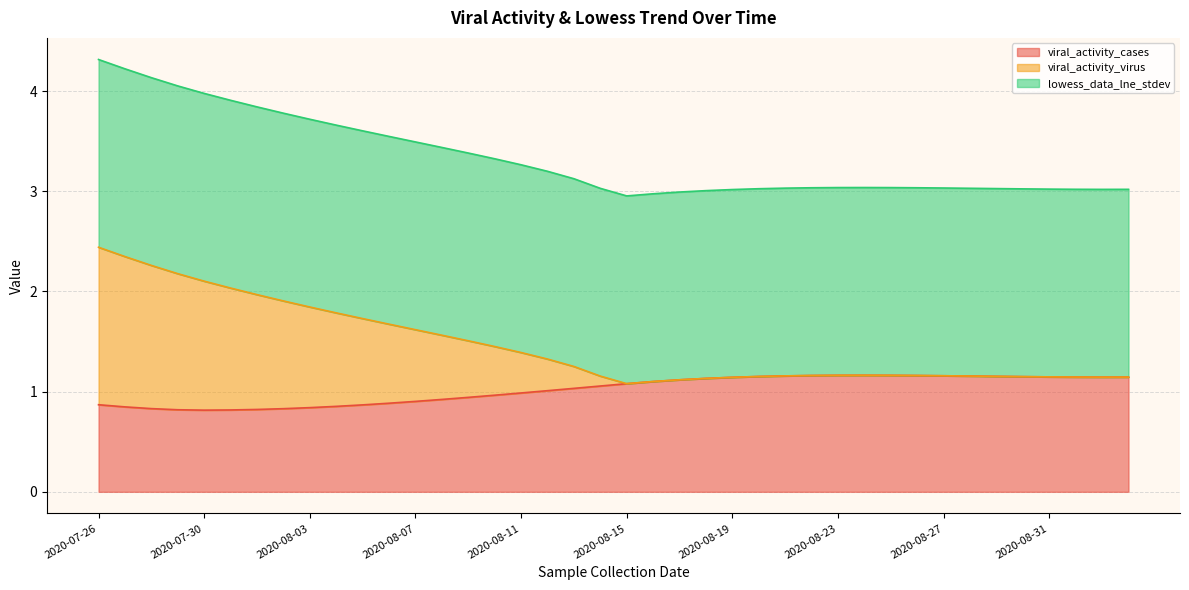

The viral_activity_cases series shows 0.8 at 2020-08-03. True or false?

True